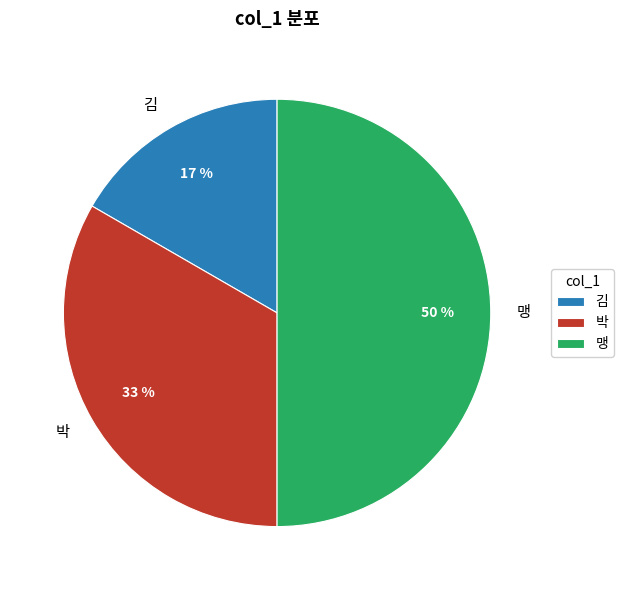

How many segments does this pie chart have?

3